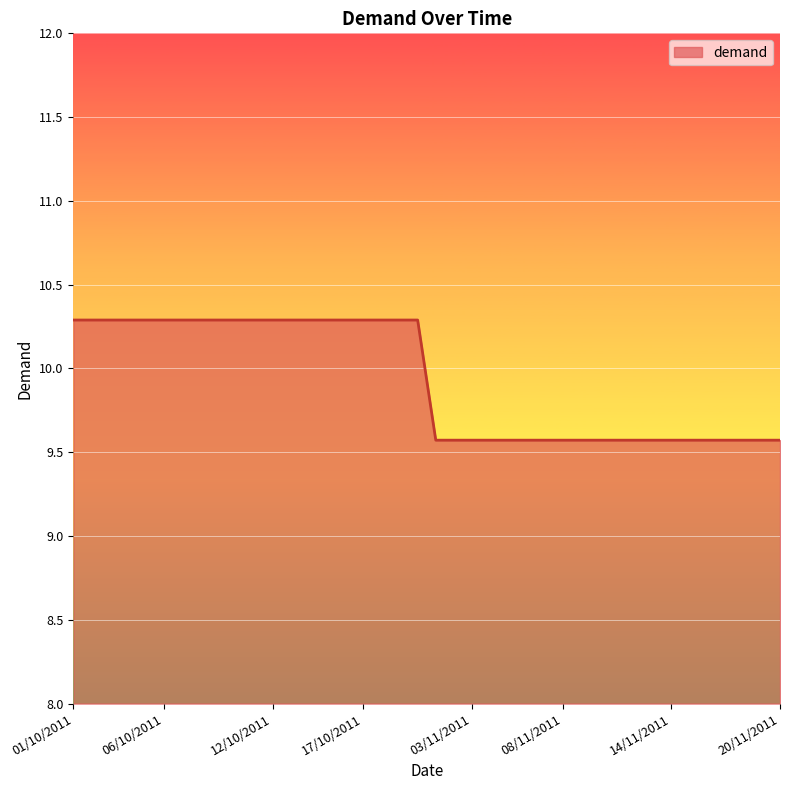

What is the smallest value displayed?

9.6